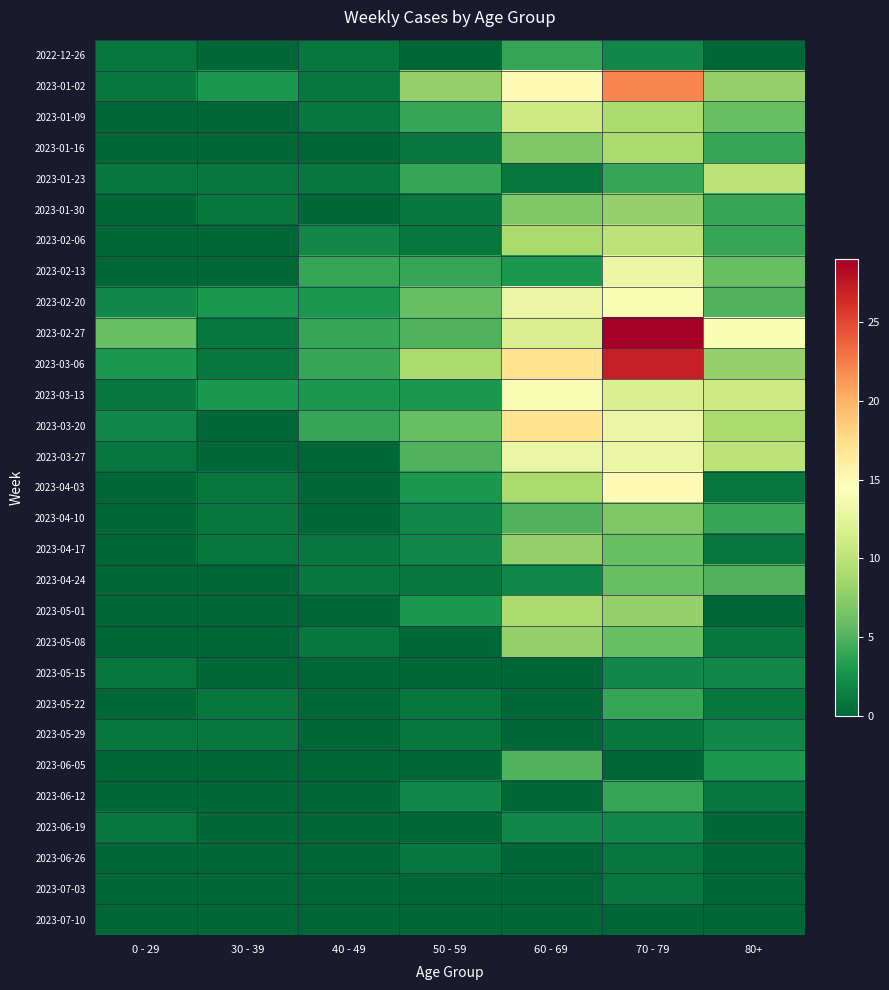

Reading left to right, what are all the values shown in this chart?

2022-12-26: 0 - 29=1	30 - 39=0	40 - 49=1	50 - 59=0	60 - 69=4	70 - 79=2	80+=0
2023-01-02: 0 - 29=1	30 - 39=3	40 - 49=1	50 - 59=8	60 - 69=15	70 - 79=22	80+=8
2023-01-09: 0 - 29=0	30 - 39=0	40 - 49=1	50 - 59=4	60 - 69=11	70 - 79=9	80+=6
2023-01-16: 0 - 29=0	30 - 39=0	40 - 49=0	50 - 59=1	60 - 69=7	70 - 79=9	80+=4
2023-01-23: 0 - 29=1	30 - 39=1	40 - 49=1	50 - 59=4	60 - 69=1	70 - 79=4	80+=10
2023-01-30: 0 - 29=0	30 - 39=1	40 - 49=0	50 - 59=1	60 - 69=7	70 - 79=8	80+=4
2023-02-06: 0 - 29=0	30 - 39=0	40 - 49=2	50 - 59=1	60 - 69=9	70 - 79=10	80+=4
2023-02-13: 0 - 29=0	30 - 39=0	40 - 49=4	50 - 59=4	60 - 69=3	70 - 79=13	80+=6
2023-02-20: 0 - 29=2	30 - 39=3	40 - 49=3	50 - 59=6	60 - 69=13	70 - 79=14	80+=5
2023-02-27: 0 - 29=6	30 - 39=1	40 - 49=4	50 - 59=5	60 - 69=12	70 - 79=29	80+=14
2023-03-06: 0 - 29=3	30 - 39=1	40 - 49=4	50 - 59=9	60 - 69=17	70 - 79=27	80+=8
2023-03-13: 0 - 29=1	30 - 39=3	40 - 49=3	50 - 59=3	60 - 69=14	70 - 79=12	80+=11
2023-03-20: 0 - 29=2	30 - 39=0	40 - 49=4	50 - 59=6	60 - 69=17	70 - 79=13	80+=9
2023-03-27: 0 - 29=1	30 - 39=0	40 - 49=0	50 - 59=5	60 - 69=13	70 - 79=13	80+=10
2023-04-03: 0 - 29=0	30 - 39=1	40 - 49=0	50 - 59=3	60 - 69=9	70 - 79=15	80+=1
2023-04-10: 0 - 29=0	30 - 39=1	40 - 49=0	50 - 59=2	60 - 69=5	70 - 79=7	80+=4
2023-04-17: 0 - 29=0	30 - 39=1	40 - 49=1	50 - 59=2	60 - 69=8	70 - 79=6	80+=1
2023-04-24: 0 - 29=0	30 - 39=0	40 - 49=1	50 - 59=1	60 - 69=2	70 - 79=6	80+=5
2023-05-01: 0 - 29=0	30 - 39=0	40 - 49=0	50 - 59=3	60 - 69=9	70 - 79=8	80+=0
2023-05-08: 0 - 29=0	30 - 39=0	40 - 49=1	50 - 59=0	60 - 69=8	70 - 79=6	80+=1
2023-05-15: 0 - 29=1	30 - 39=0	40 - 49=0	50 - 59=0	60 - 69=0	70 - 79=2	80+=2
2023-05-22: 0 - 29=0	30 - 39=1	40 - 49=0	50 - 59=1	60 - 69=0	70 - 79=4	80+=1
2023-05-29: 0 - 29=1	30 - 39=1	40 - 49=0	50 - 59=1	60 - 69=0	70 - 79=1	80+=2
2023-06-05: 0 - 29=0	30 - 39=0	40 - 49=0	50 - 59=0	60 - 69=5	70 - 79=0	80+=3
2023-06-12: 0 - 29=0	30 - 39=0	40 - 49=0	50 - 59=2	60 - 69=0	70 - 79=4	80+=1
2023-06-19: 0 - 29=1	30 - 39=0	40 - 49=0	50 - 59=0	60 - 69=2	70 - 79=2	80+=0
2023-06-26: 0 - 29=0	30 - 39=0	40 - 49=0	50 - 59=1	60 - 69=0	70 - 79=1	80+=0
2023-07-03: 0 - 29=0	30 - 39=0	40 - 49=0	50 - 59=0	60 - 69=0	70 - 79=1	80+=0
2023-07-10: 0 - 29=0	30 - 39=0	40 - 49=0	50 - 59=0	60 - 69=0	70 - 79=0	80+=0